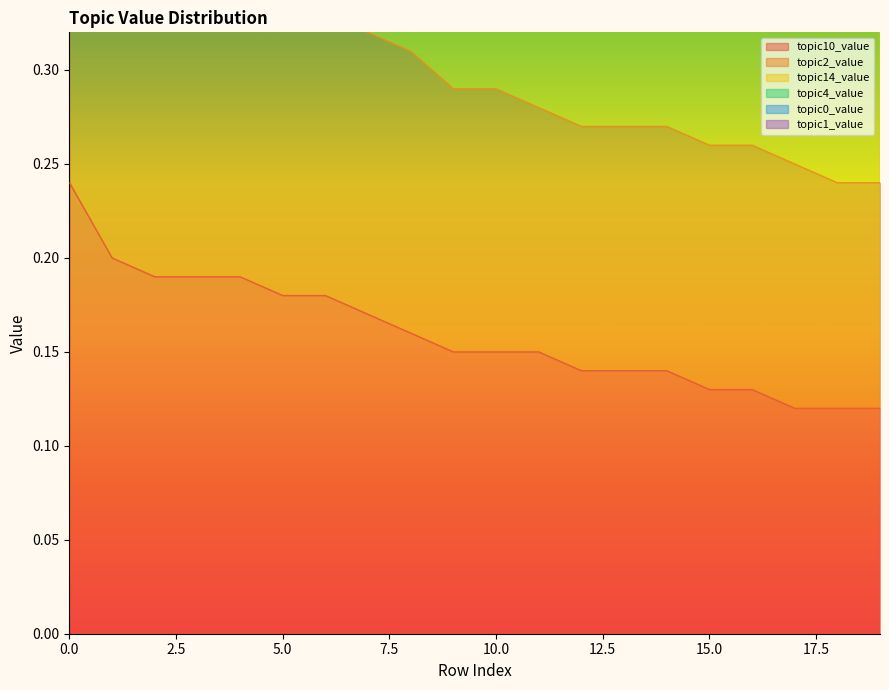

What is the value of the topic14_value point at the 6th from the left?

0.8